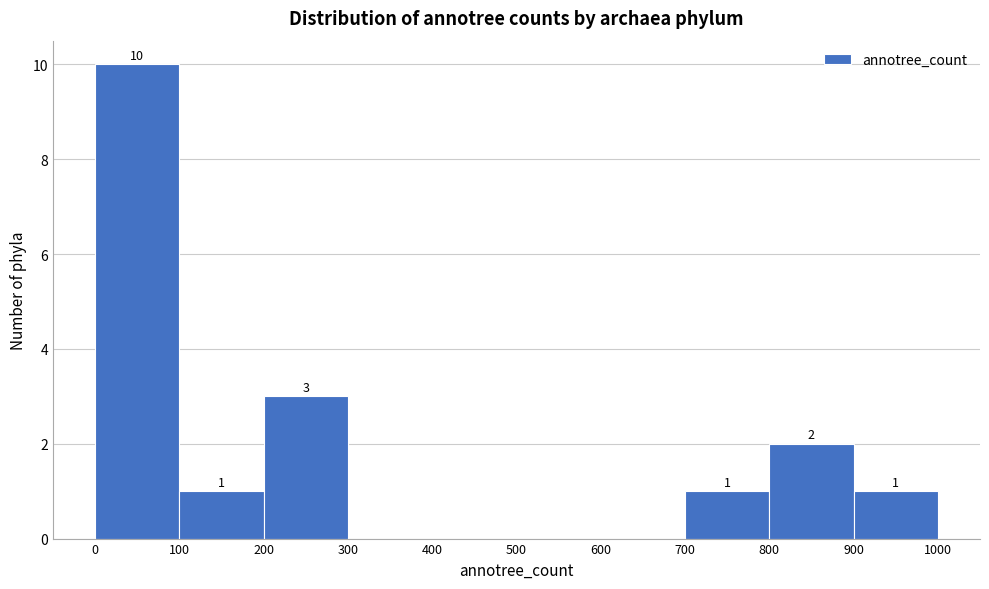

Over which range of the x-axis is the bar tallest?

0 to 100